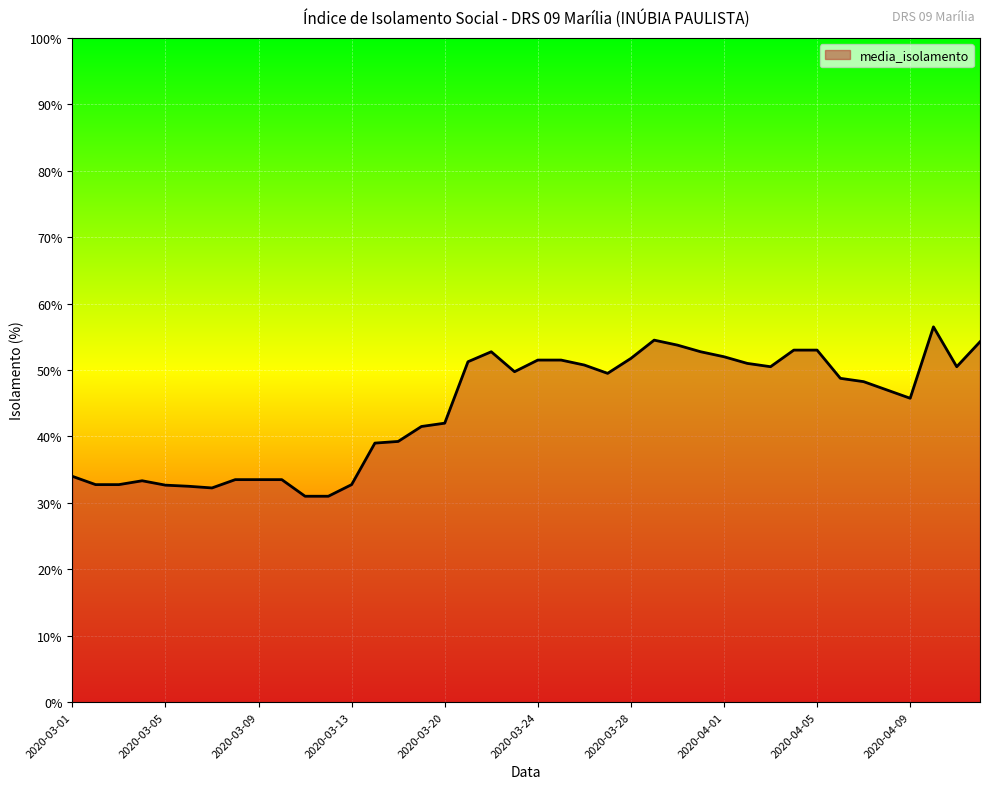

What is the greatest value displayed?

56.5